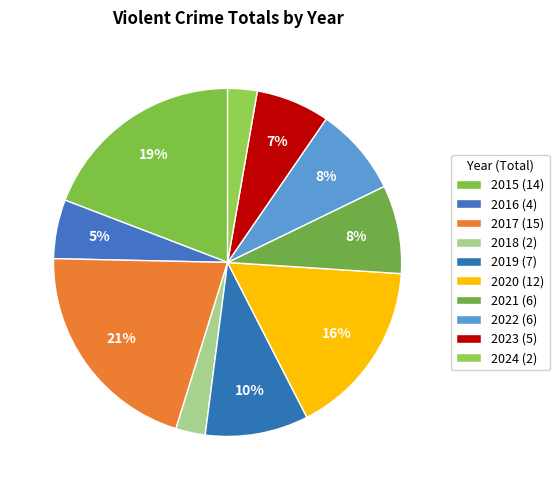

To the nearest percent, what is the combined percentage of 2023 and 2020?

23%